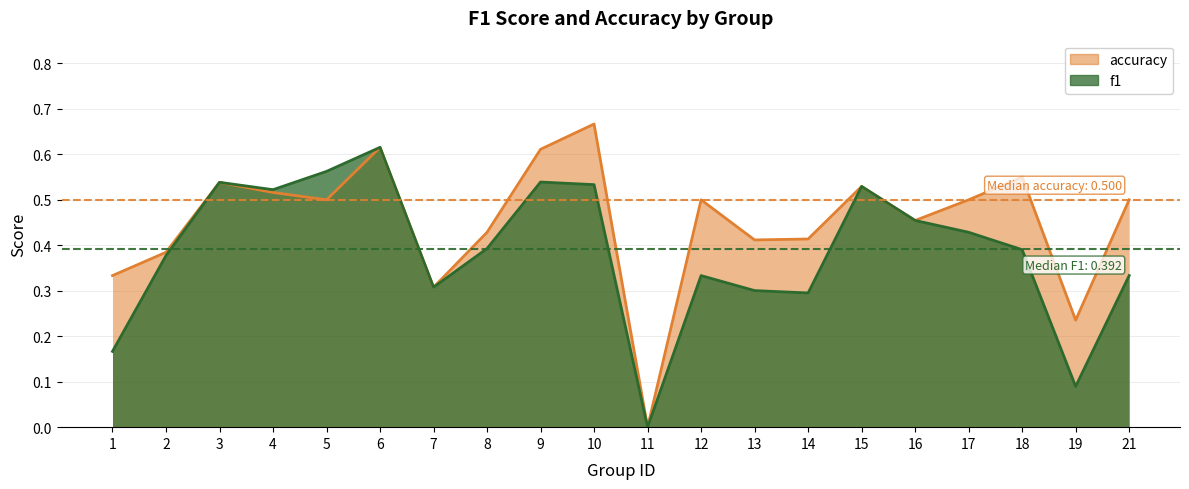

True or false: accuracy and f1 intersect in this chart.

False